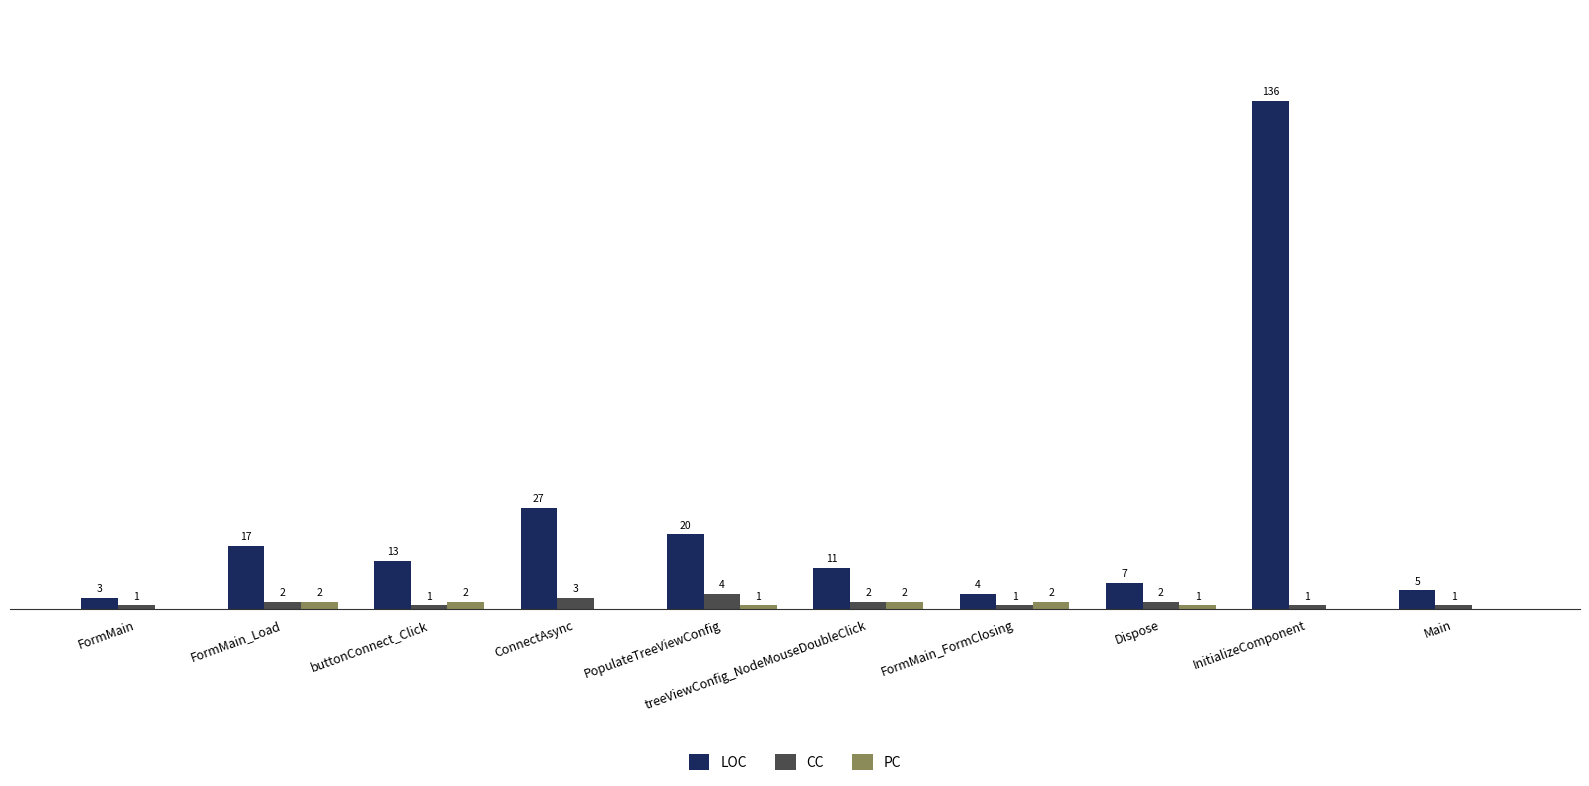

Between FormMain_FormClosing and Main, which series saw the biggest shift?

PC